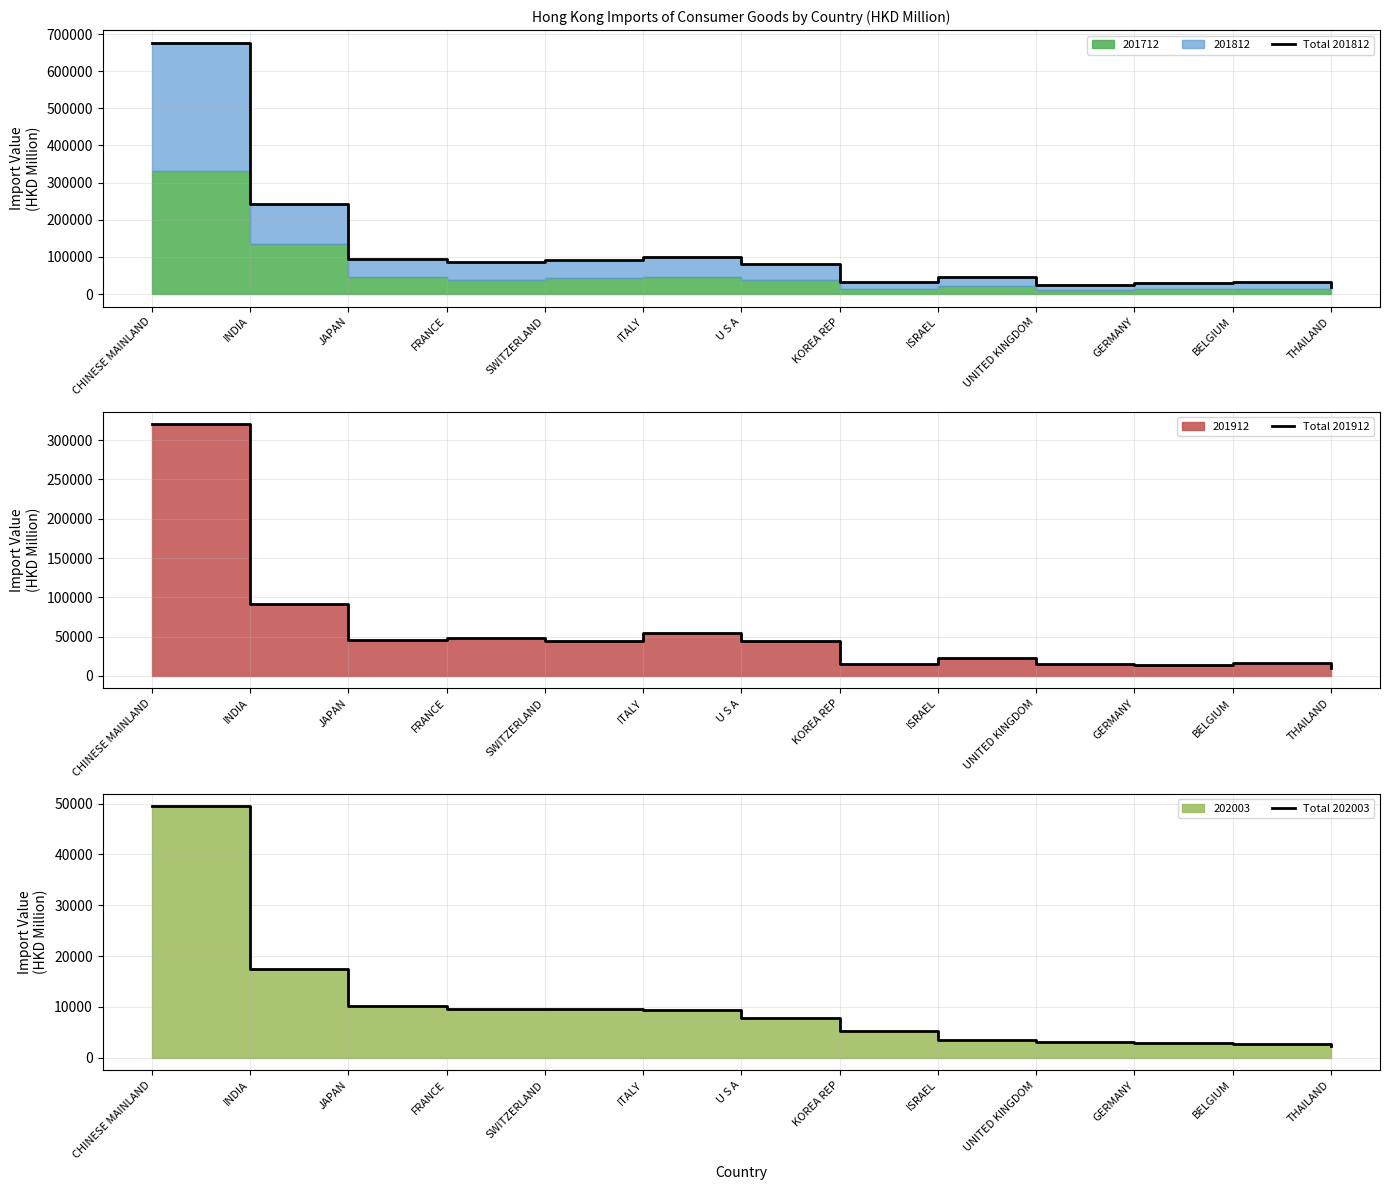

What is the total value across all series at ITALY?

162777.4